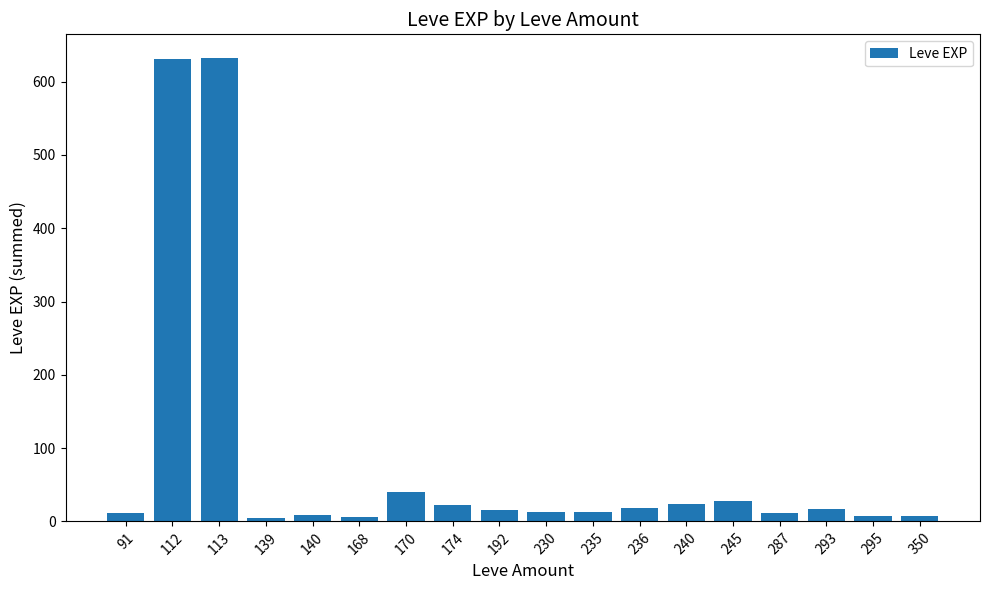

True or false: the data shows 12 at 287.

True